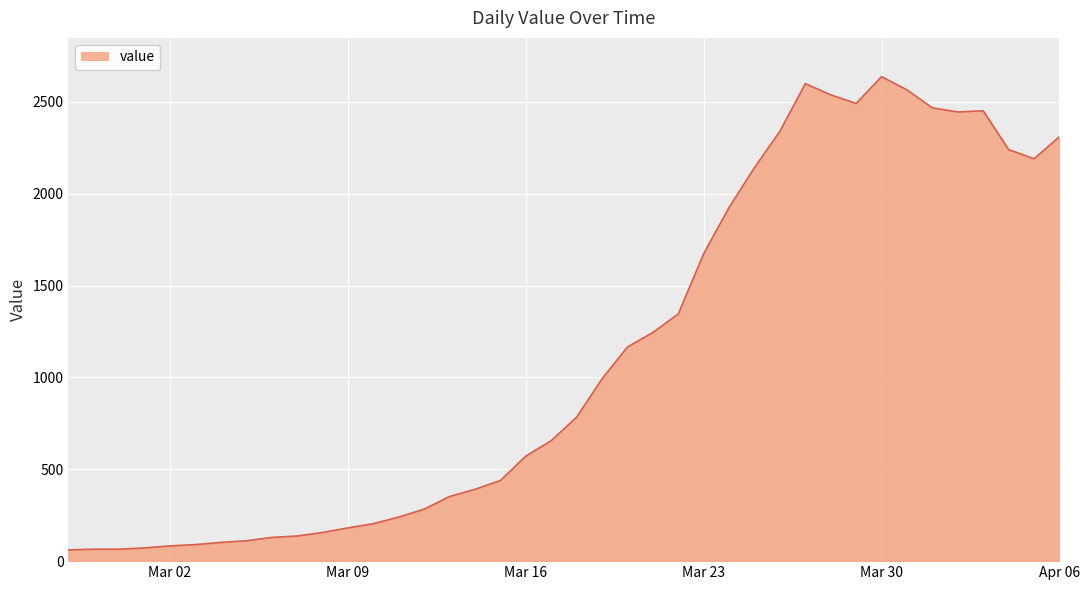

What is the smallest value displayed?

61